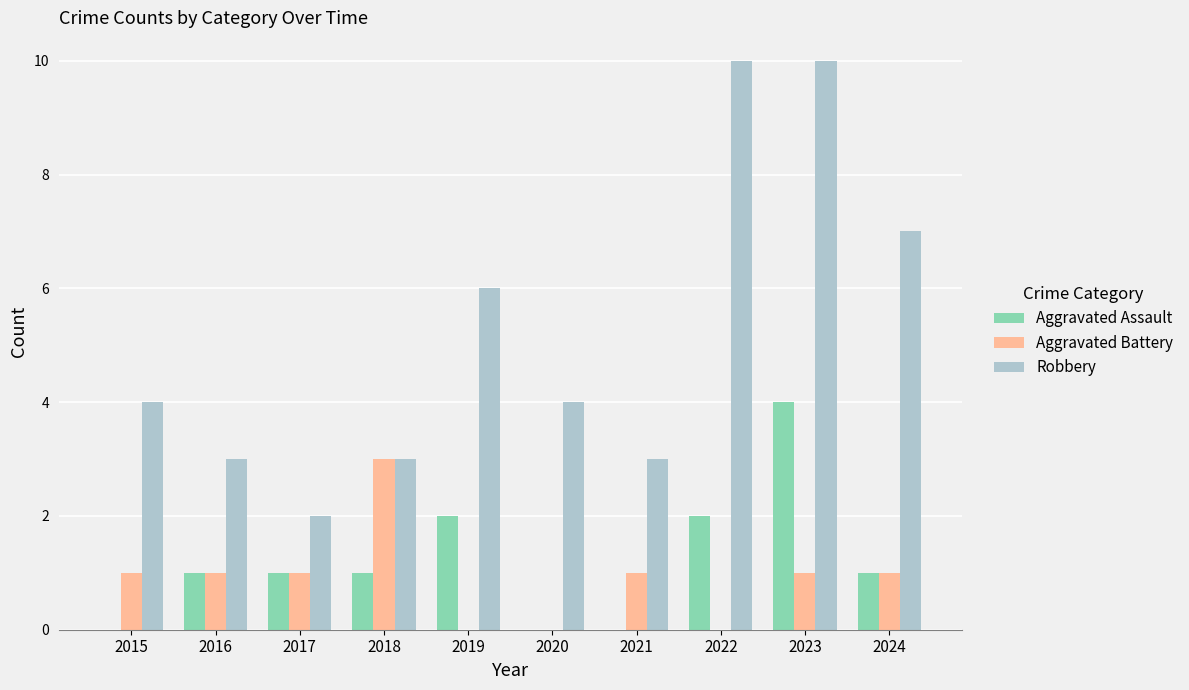

At which category is the sum across all series the highest?

2023